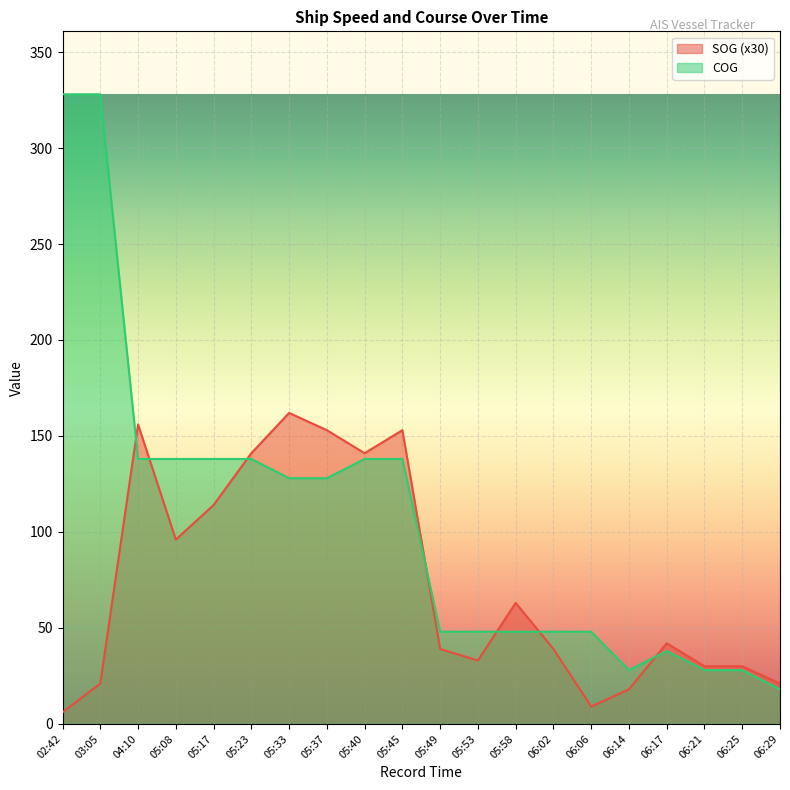

True or false: SOG has more than 2 interior local peaks.

True